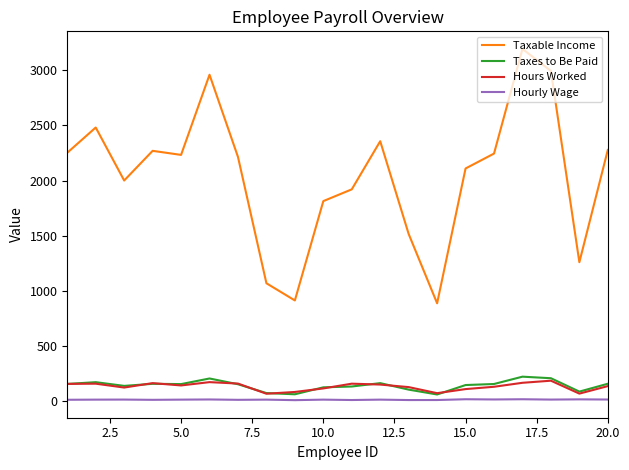

Which series has the largest total across all categories?

Taxable Income